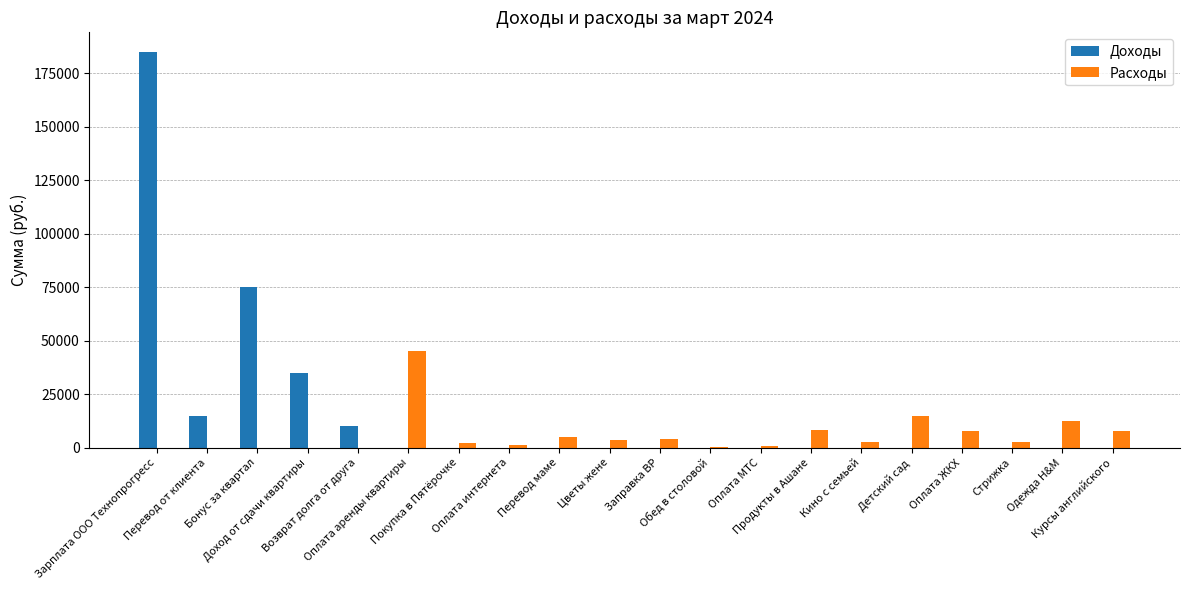

How many data points in Доходы are above 0?

5